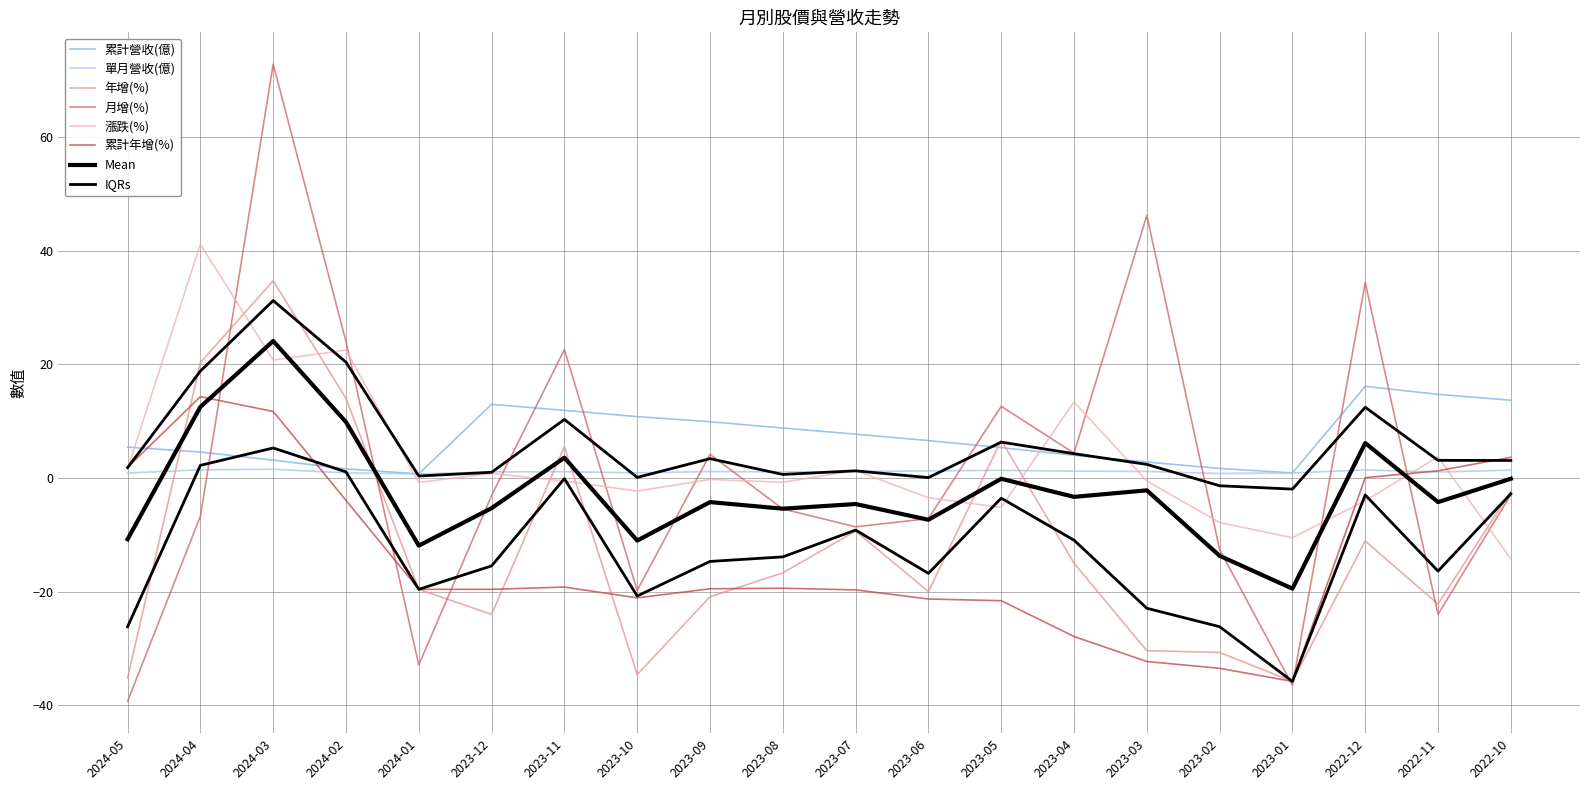

Where is the first local maximum for 漲跌(%)?

2024-04